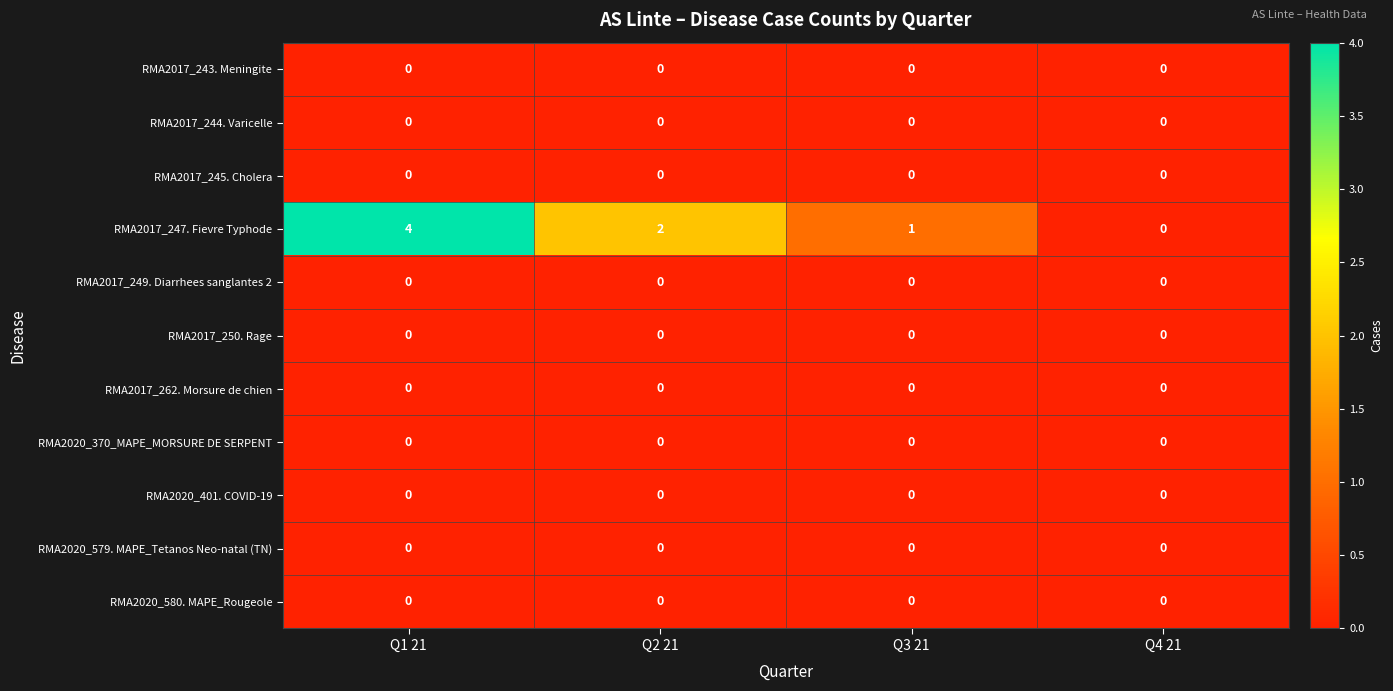

Which series has the largest total across all categories?

RMA2017_247. Fievre Typhode